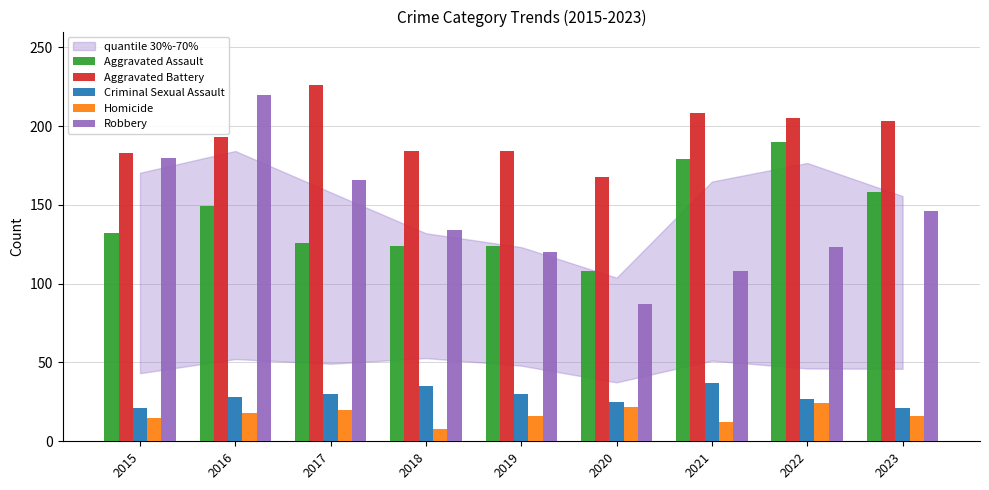

Count the number of categories in the chart.

9